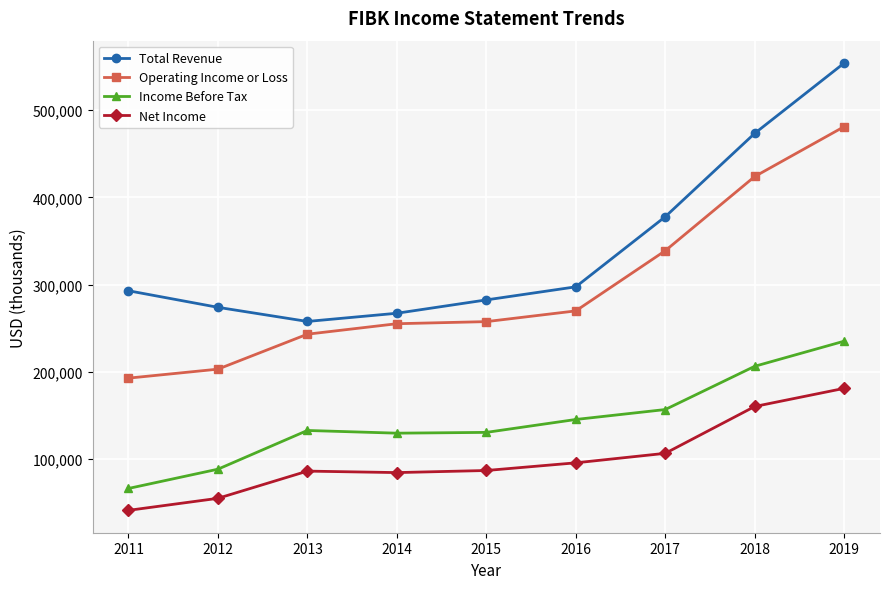

What is the value of the Net Income point at the 8th from the left?

160200